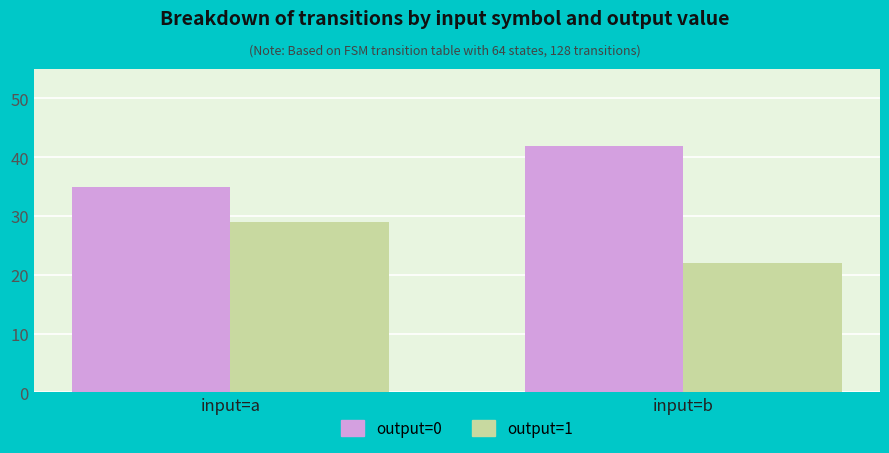

What is the approximate value of output=1 at input=a?

29